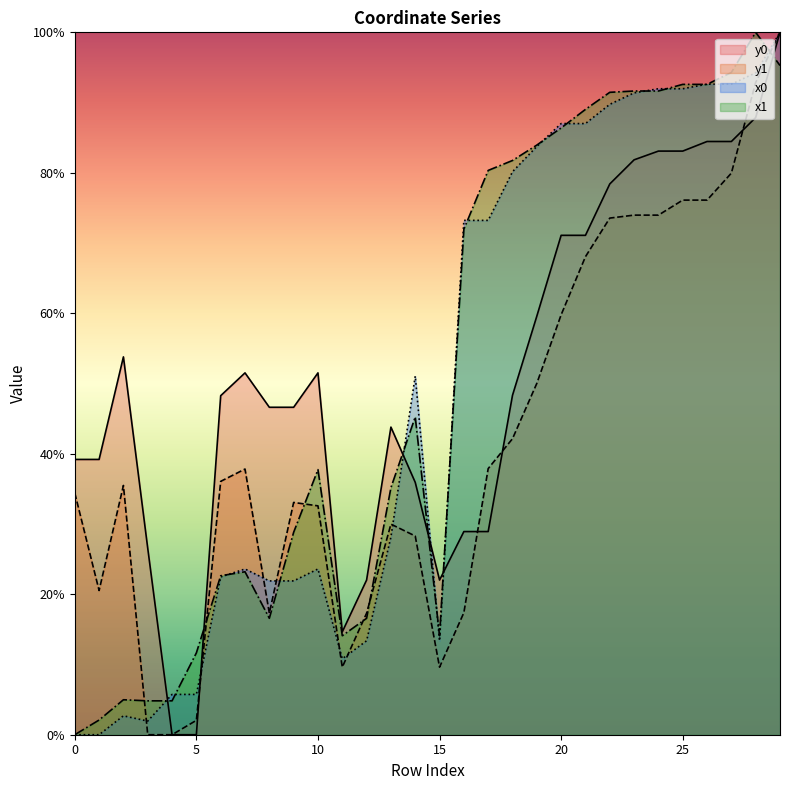

How many lines are shown in the chart?

4